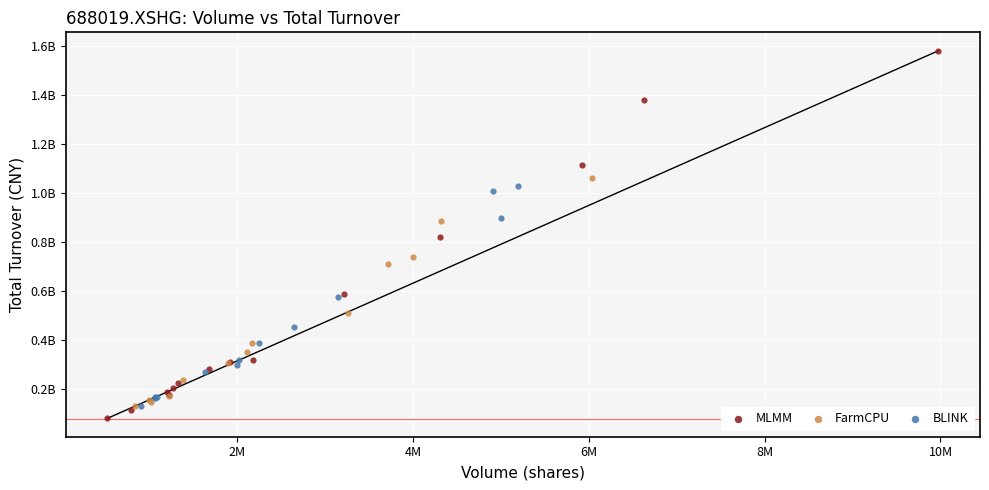

Which series reaches the minimum Y coordinate?

MLMM